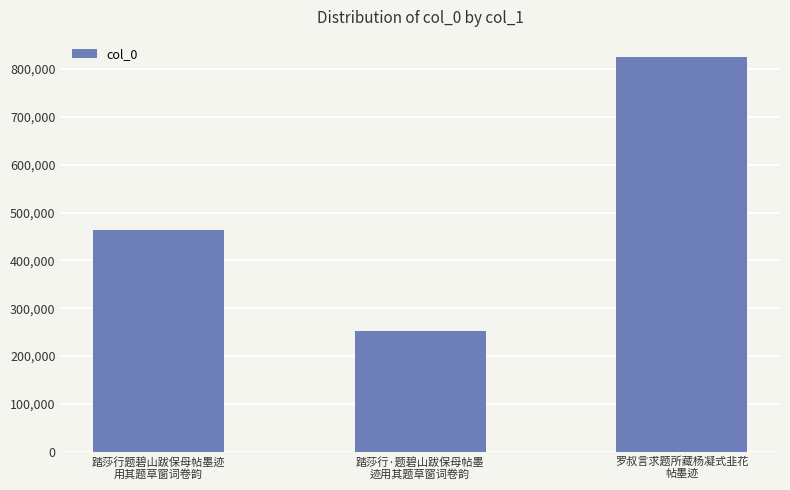

At which label is the value closest to 538881?

踏莎行题碧山跋保母帖墨迹
用其题草窗词卷韵